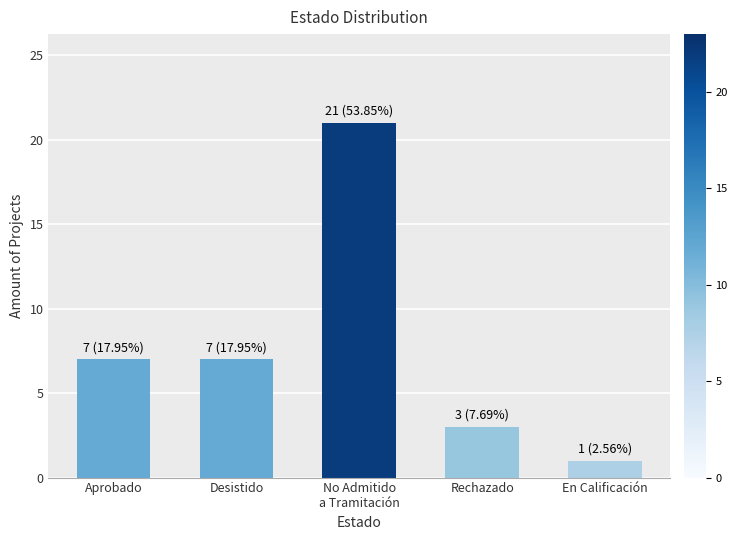

What is the value of the 5th bar from the left?

1